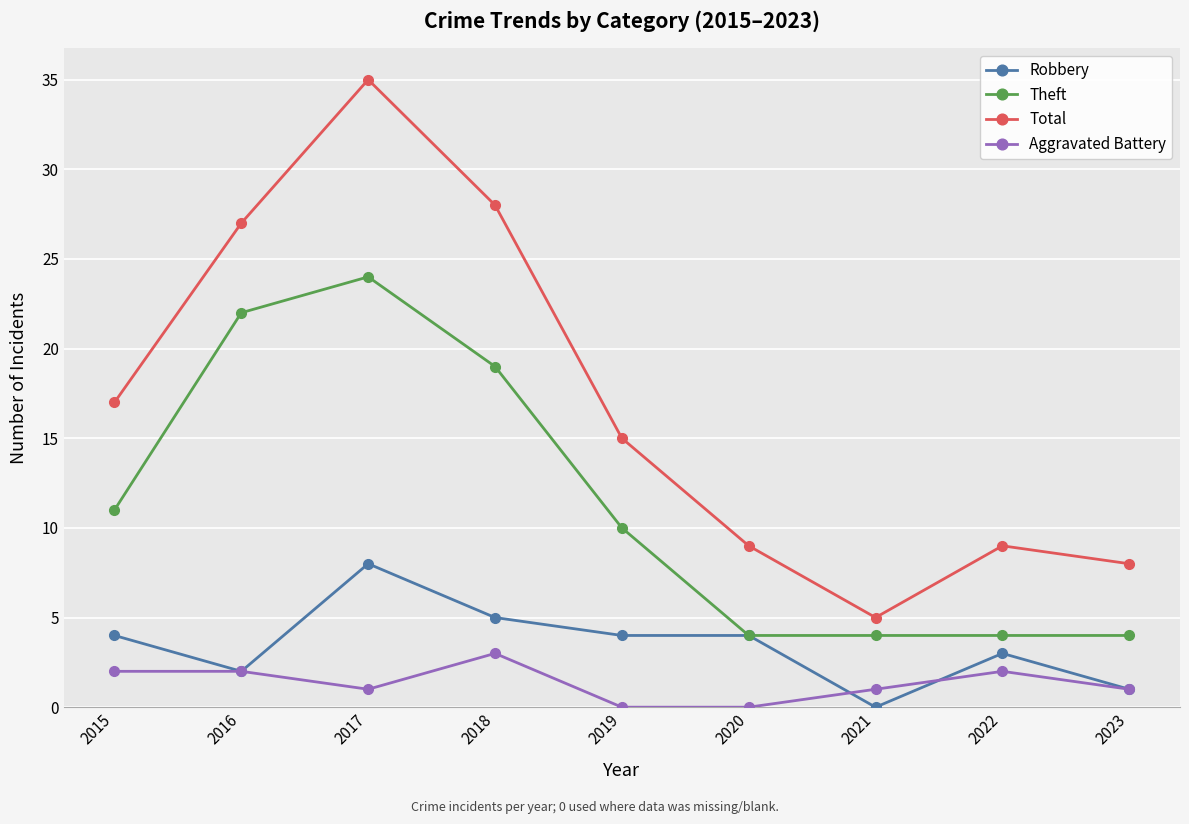

At which category is the sum across all series the highest?

2017